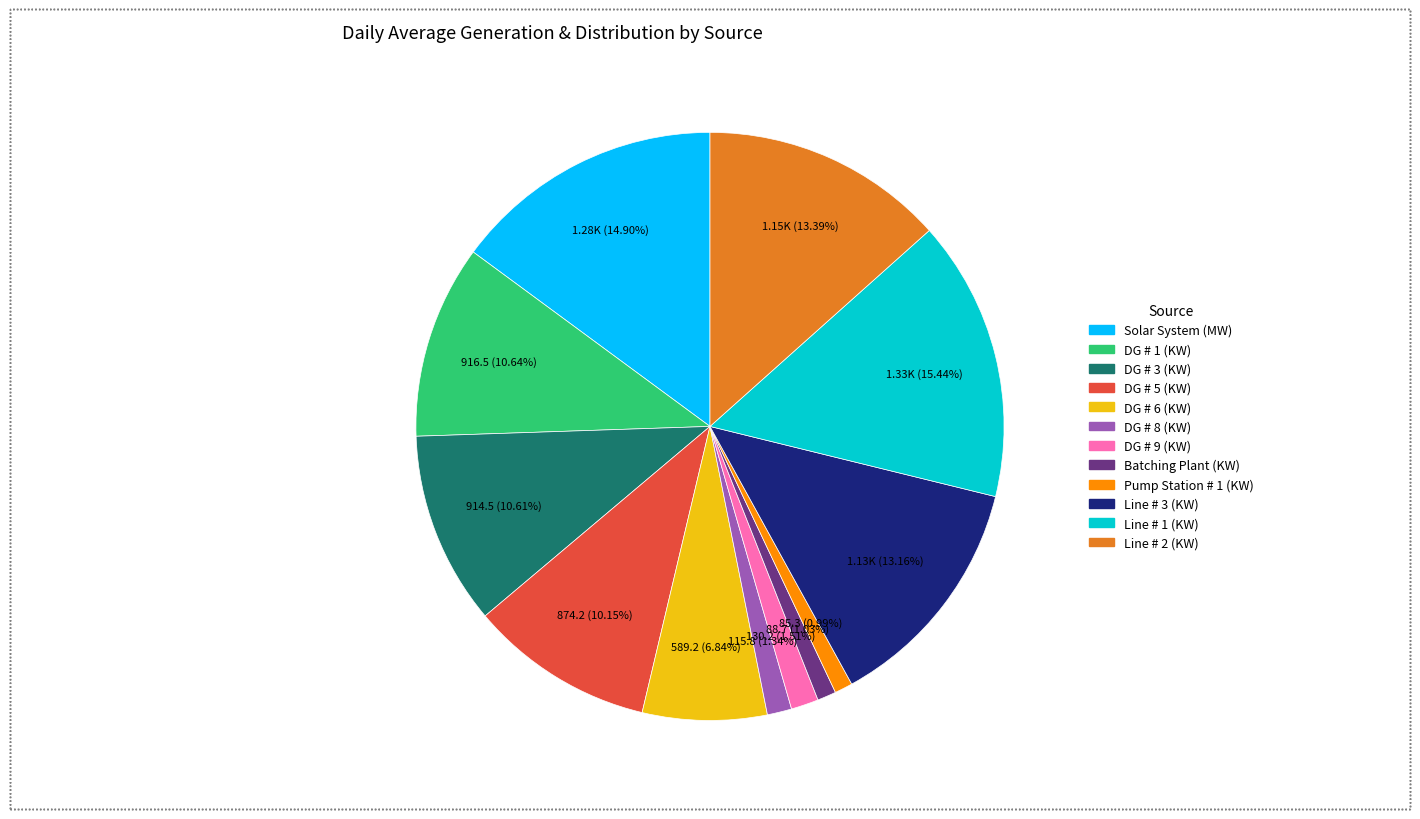

Which category has the biggest portion of the pie?

Line # 1 (KW)